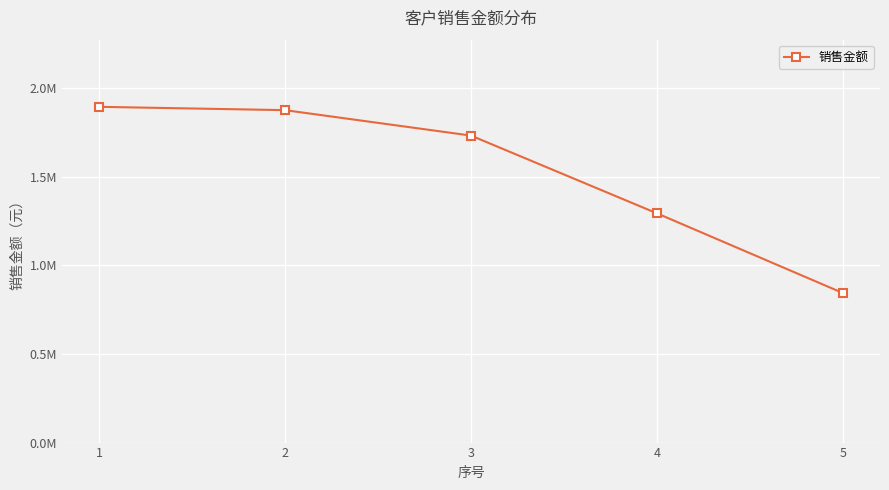

What is the value of the 1st point from the left?

1895726.5